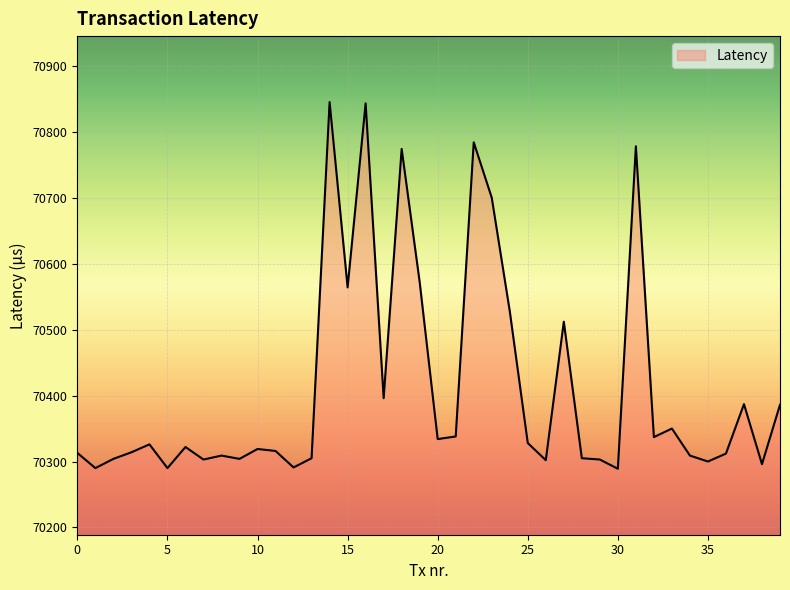

What is the difference between the maximum and minimum values?

556